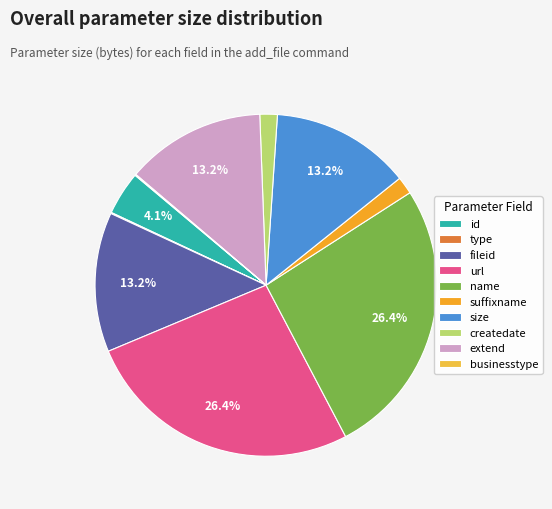

How many slices are in this pie chart?

10